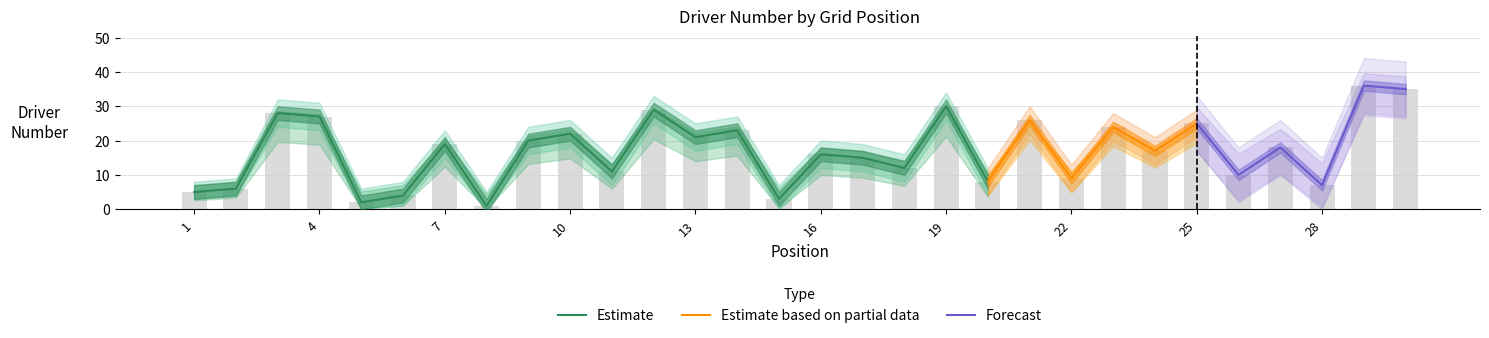

Which category has the highest value across all series?

29